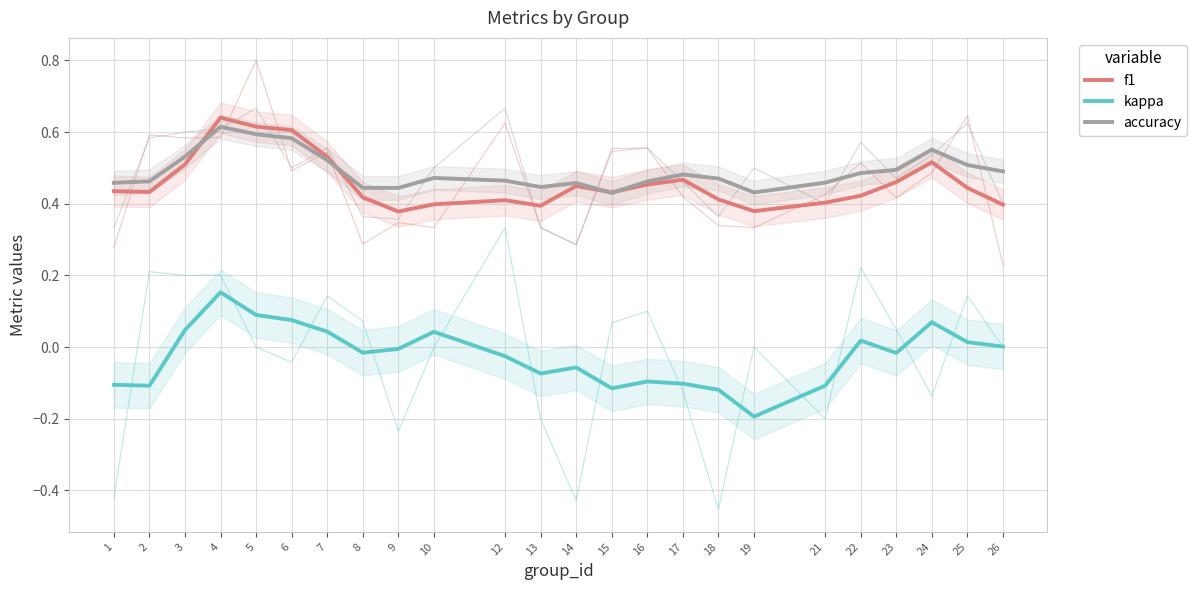

How many accuracy values are between 0 and 1?

24